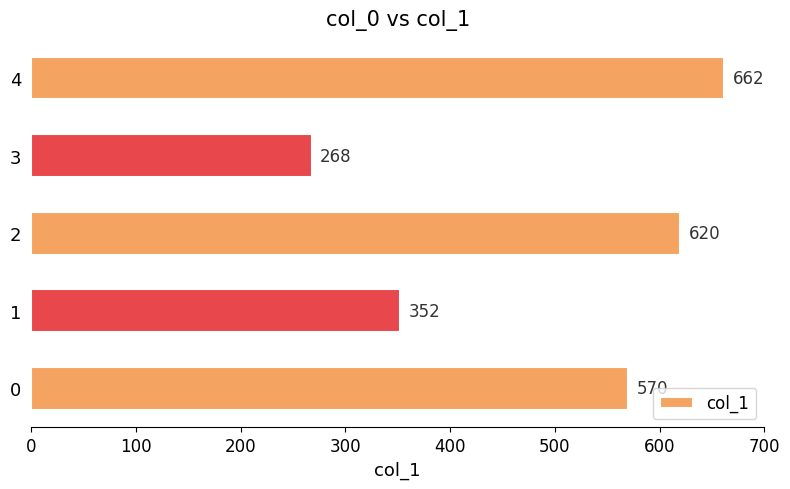

Rank the categories by value from highest to lowest.

4, 2, 0, 1, 3